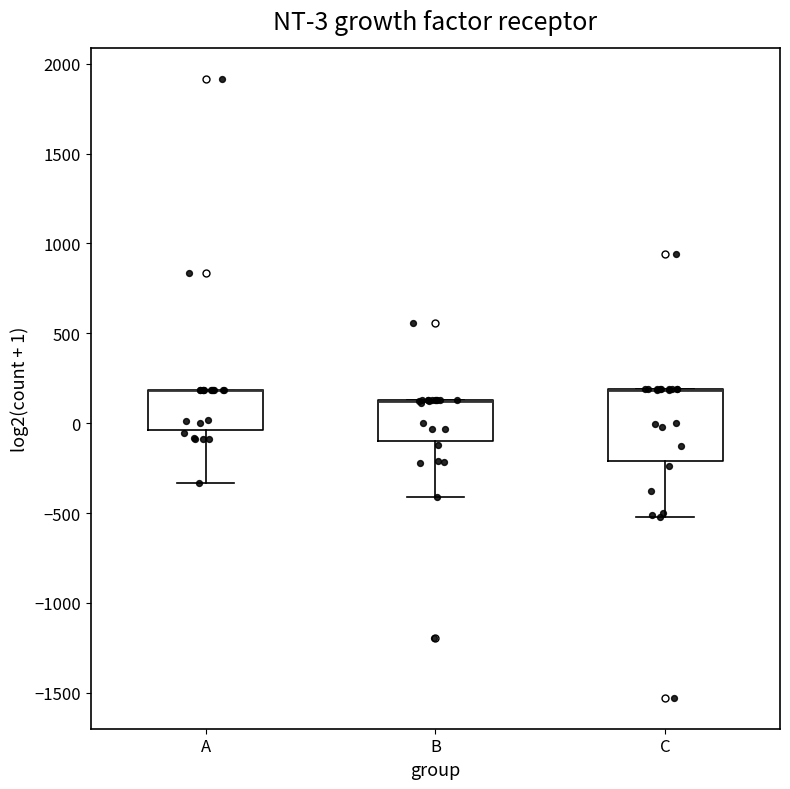

Which box is the tallest, from its lower edge to its upper edge?

C